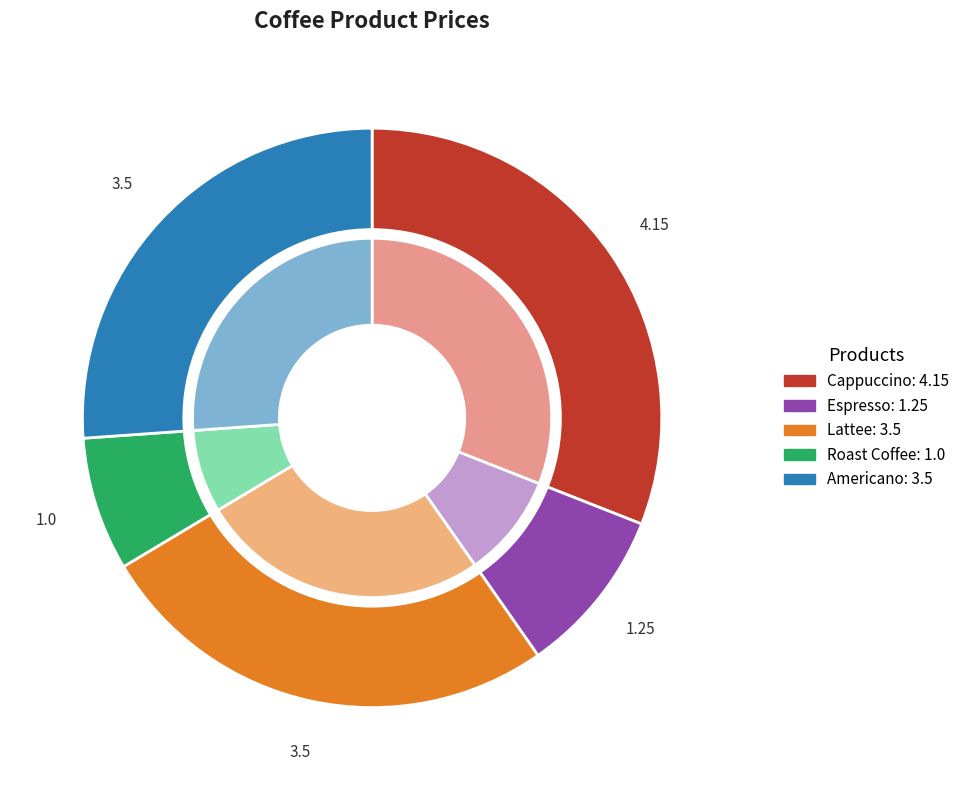

Which category has the biggest portion of the pie?

Cappuccino